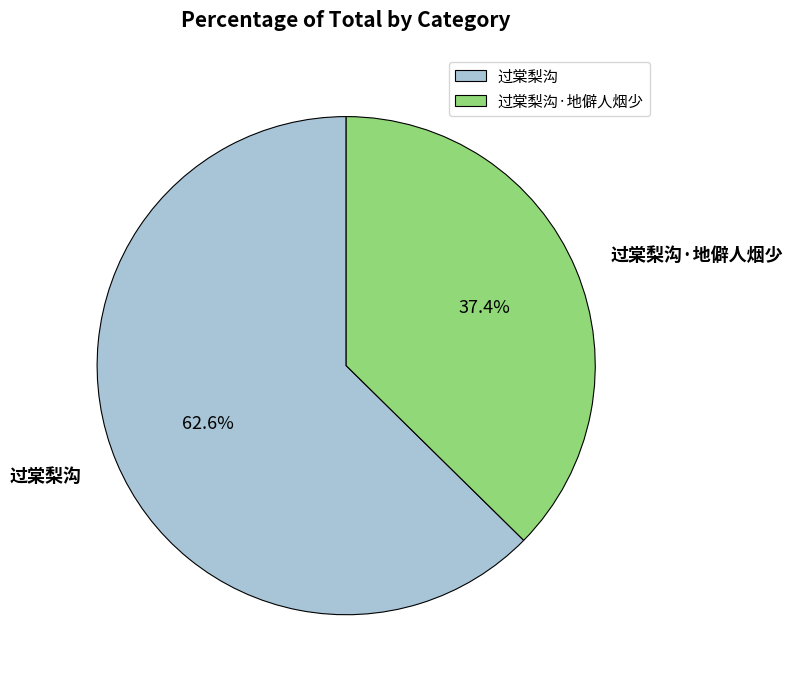

Which category has the smallest portion of the pie?

过棠梨沟·地僻人烟少